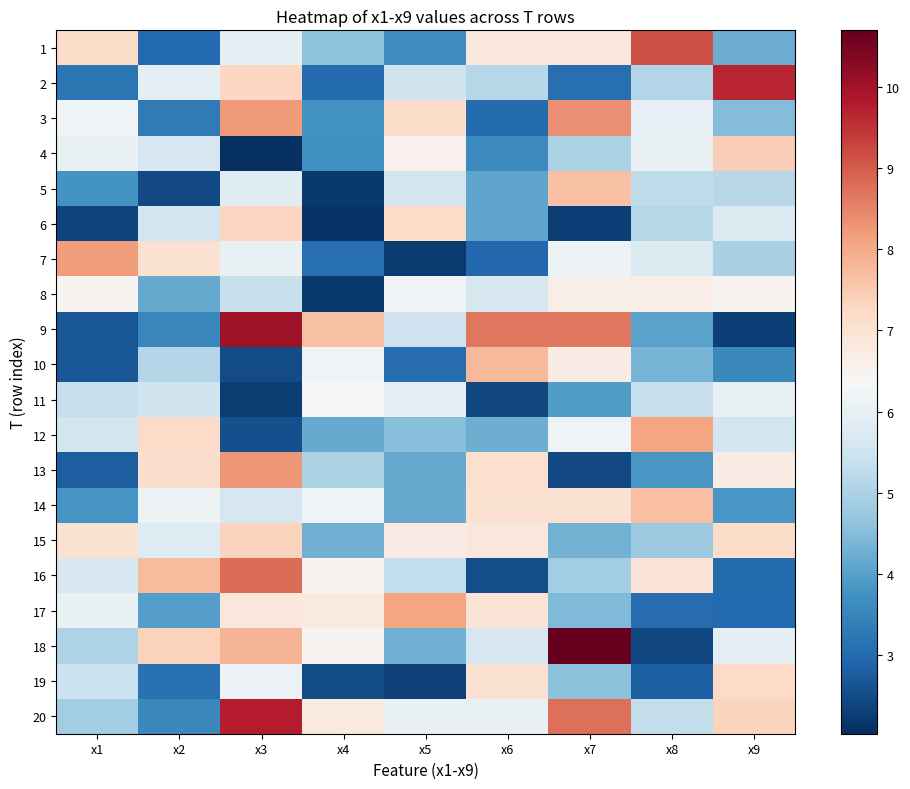

How many data points does each series have?

9